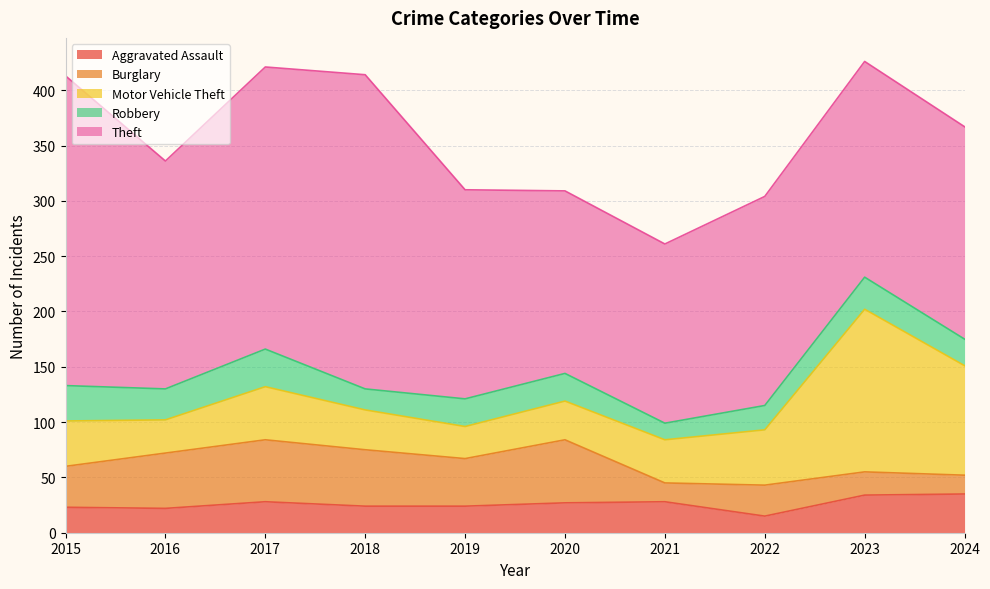

Rank the series at 2019 from highest to lowest value.

Theft, Burglary, Motor Vehicle Theft, Robbery, Aggravated Assault